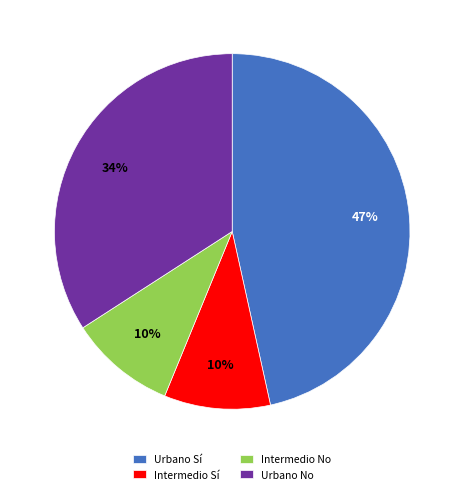

Is there a majority slice in this chart?

No